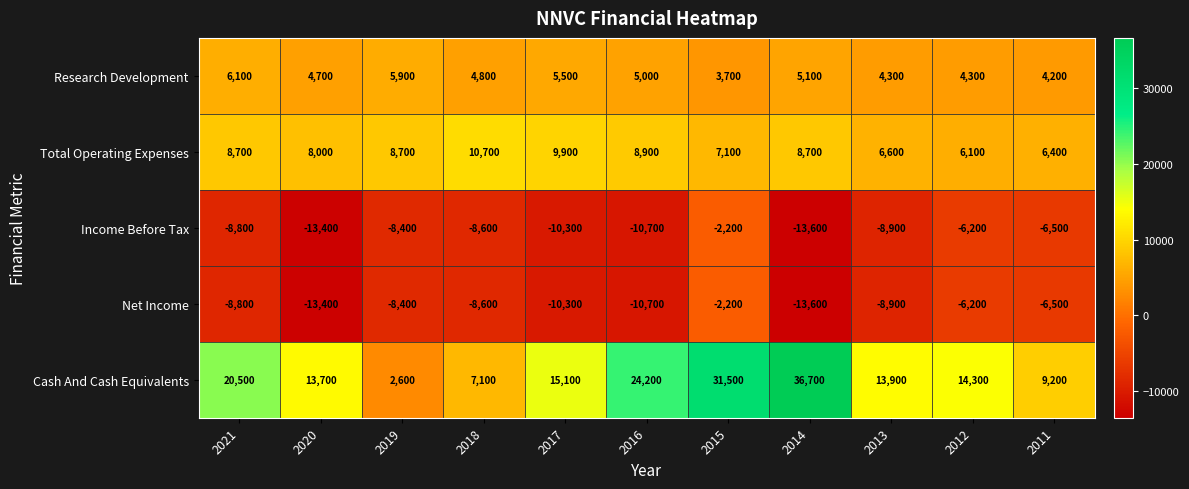

Which series has the largest total across all categories?

Cash And Cash Equivalents